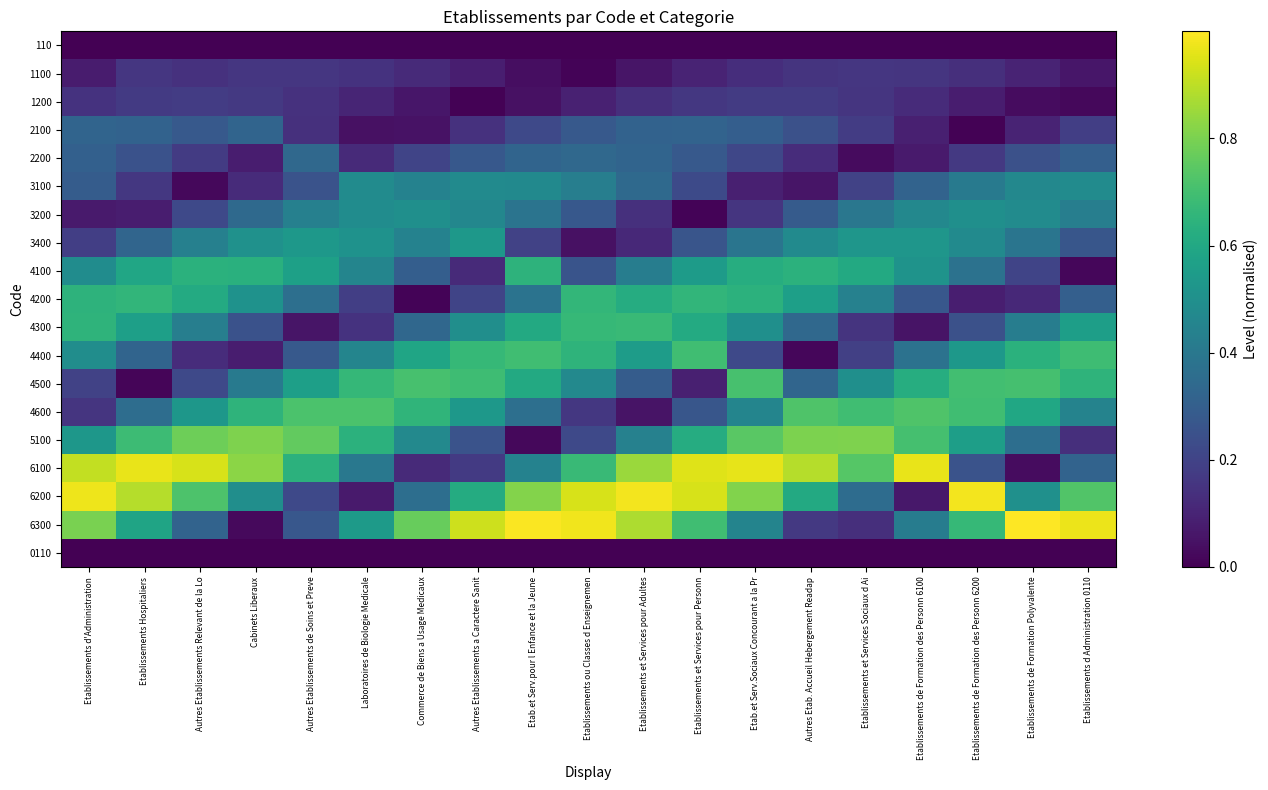

Reading right to left, extract all data points from this chart.

110: Etablissements d Administration 0110=0.0	Etablissements de Formation Polyvalente=0.0	Etablissements de Formation des Personn 6200=0.0	Etablissements de Formation des Personn 6100=0.0	Etablissements et Services Sociaux d Ai=0.0	Autres Etab. Accueil Hebergement Readap=0.0	Etab.et Serv.Sociaux Concourant a la Pr=0.0	Etablissements et Services pour Personn=0.0	Etablissements et Services pour Adultes=0.0	Etablissements ou Classes d Enseignemen=0.0	Etab.et Serv.pour l Enfance et la Jeune=0.0	Autres Etablissements a Caractere Sanit=0.0	Commerce de Biens a Usage Medicaux=0.0	Laboratoires de Biologie Medicale=0.0	Autres Etablissements de Soins et Preve=0.0	Cabinets Liberaux=0.0	Autres Etablissements Relevant de la Lo=0.0	Etablissements Hospitaliers=0.0	Etablissements d'Administration=0.0
1100: Etablissements d Administration 0110=0.1	Etablissements de Formation Polyvalente=0.1	Etablissements de Formation des Personn 6200=0.1	Etablissements de Formation des Personn 6100=0.2	Etablissements et Services Sociaux d Ai=0.2	Autres Etab. Accueil Hebergement Readap=0.2	Etab.et Serv.Sociaux Concourant a la Pr=0.1	Etablissements et Services pour Personn=0.1	Etablissements et Services pour Adultes=0.1	Etablissements ou Classes d Enseignemen=0.0	Etab.et Serv.pour l Enfance et la Jeune=0.0	Autres Etablissements a Caractere Sanit=0.1	Commerce de Biens a Usage Medicaux=0.1	Laboratoires de Biologie Medicale=0.1	Autres Etablissements de Soins et Preve=0.2	Cabinets Liberaux=0.2	Autres Etablissements Relevant de la Lo=0.1	Etablissements Hospitaliers=0.2	Etablissements d'Administration=0.1
1200: Etablissements d Administration 0110=0.0	Etablissements de Formation Polyvalente=0.0	Etablissements de Formation des Personn 6200=0.1	Etablissements de Formation des Personn 6100=0.1	Etablissements et Services Sociaux d Ai=0.2	Autres Etab. Accueil Hebergement Readap=0.2	Etab.et Serv.Sociaux Concourant a la Pr=0.2	Etablissements et Services pour Personn=0.2	Etablissements et Services pour Adultes=0.1	Etablissements ou Classes d Enseignemen=0.1	Etab.et Serv.pour l Enfance et la Jeune=0.0	Autres Etablissements a Caractere Sanit=0.0	Commerce de Biens a Usage Medicaux=0.1	Laboratoires de Biologie Medicale=0.1	Autres Etablissements de Soins et Preve=0.1	Cabinets Liberaux=0.2	Autres Etablissements Relevant de la Lo=0.2	Etablissements Hospitaliers=0.2	Etablissements d'Administration=0.1
2100: Etablissements d Administration 0110=0.2	Etablissements de Formation Polyvalente=0.1	Etablissements de Formation des Personn 6200=0.0	Etablissements de Formation des Personn 6100=0.1	Etablissements et Services Sociaux d Ai=0.2	Autres Etab. Accueil Hebergement Readap=0.2	Etab.et Serv.Sociaux Concourant a la Pr=0.3	Etablissements et Services pour Personn=0.3	Etablissements et Services pour Adultes=0.3	Etablissements ou Classes d Enseignemen=0.3	Etab.et Serv.pour l Enfance et la Jeune=0.2	Autres Etablissements a Caractere Sanit=0.1	Commerce de Biens a Usage Medicaux=0.1	Laboratoires de Biologie Medicale=0.0	Autres Etablissements de Soins et Preve=0.1	Cabinets Liberaux=0.3	Autres Etablissements Relevant de la Lo=0.3	Etablissements Hospitaliers=0.3	Etablissements d'Administration=0.3
2200: Etablissements d Administration 0110=0.3	Etablissements de Formation Polyvalente=0.2	Etablissements de Formation des Personn 6200=0.2	Etablissements de Formation des Personn 6100=0.1	Etablissements et Services Sociaux d Ai=0.0	Autres Etab. Accueil Hebergement Readap=0.1	Etab.et Serv.Sociaux Concourant a la Pr=0.2	Etablissements et Services pour Personn=0.3	Etablissements et Services pour Adultes=0.3	Etablissements ou Classes d Enseignemen=0.3	Etab.et Serv.pour l Enfance et la Jeune=0.3	Autres Etablissements a Caractere Sanit=0.3	Commerce de Biens a Usage Medicaux=0.2	Laboratoires de Biologie Medicale=0.1	Autres Etablissements de Soins et Preve=0.3	Cabinets Liberaux=0.1	Autres Etablissements Relevant de la Lo=0.2	Etablissements Hospitaliers=0.3	Etablissements d'Administration=0.3
3100: Etablissements d Administration 0110=0.5	Etablissements de Formation Polyvalente=0.5	Etablissements de Formation des Personn 6200=0.4	Etablissements de Formation des Personn 6100=0.3	Etablissements et Services Sociaux d Ai=0.2	Autres Etab. Accueil Hebergement Readap=0.1	Etab.et Serv.Sociaux Concourant a la Pr=0.1	Etablissements et Services pour Personn=0.2	Etablissements et Services pour Adultes=0.3	Etablissements ou Classes d Enseignemen=0.4	Etab.et Serv.pour l Enfance et la Jeune=0.5	Autres Etablissements a Caractere Sanit=0.5	Commerce de Biens a Usage Medicaux=0.4	Laboratoires de Biologie Medicale=0.5	Autres Etablissements de Soins et Preve=0.3	Cabinets Liberaux=0.1	Autres Etablissements Relevant de la Lo=0.0	Etablissements Hospitaliers=0.2	Etablissements d'Administration=0.3
3200: Etablissements d Administration 0110=0.4	Etablissements de Formation Polyvalente=0.5	Etablissements de Formation des Personn 6200=0.5	Etablissements de Formation des Personn 6100=0.5	Etablissements et Services Sociaux d Ai=0.4	Autres Etab. Accueil Hebergement Readap=0.3	Etab.et Serv.Sociaux Concourant a la Pr=0.2	Etablissements et Services pour Personn=0.0	Etablissements et Services pour Adultes=0.1	Etablissements ou Classes d Enseignemen=0.3	Etab.et Serv.pour l Enfance et la Jeune=0.4	Autres Etablissements a Caractere Sanit=0.5	Commerce de Biens a Usage Medicaux=0.5	Laboratoires de Biologie Medicale=0.5	Autres Etablissements de Soins et Preve=0.4	Cabinets Liberaux=0.3	Autres Etablissements Relevant de la Lo=0.2	Etablissements Hospitaliers=0.1	Etablissements d'Administration=0.1
3400: Etablissements d Administration 0110=0.3	Etablissements de Formation Polyvalente=0.4	Etablissements de Formation des Personn 6200=0.5	Etablissements de Formation des Personn 6100=0.5	Etablissements et Services Sociaux d Ai=0.5	Autres Etab. Accueil Hebergement Readap=0.5	Etab.et Serv.Sociaux Concourant a la Pr=0.4	Etablissements et Services pour Personn=0.3	Etablissements et Services pour Adultes=0.1	Etablissements ou Classes d Enseignemen=0.0	Etab.et Serv.pour l Enfance et la Jeune=0.2	Autres Etablissements a Caractere Sanit=0.5	Commerce de Biens a Usage Medicaux=0.4	Laboratoires de Biologie Medicale=0.5	Autres Etablissements de Soins et Preve=0.5	Cabinets Liberaux=0.5	Autres Etablissements Relevant de la Lo=0.4	Etablissements Hospitaliers=0.3	Etablissements d'Administration=0.2
4100: Etablissements d Administration 0110=0.0	Etablissements de Formation Polyvalente=0.2	Etablissements de Formation des Personn 6200=0.4	Etablissements de Formation des Personn 6100=0.5	Etablissements et Services Sociaux d Ai=0.6	Autres Etab. Accueil Hebergement Readap=0.6	Etab.et Serv.Sociaux Concourant a la Pr=0.6	Etablissements et Services pour Personn=0.5	Etablissements et Services pour Adultes=0.4	Etablissements ou Classes d Enseignemen=0.3	Etab.et Serv.pour l Enfance et la Jeune=0.6	Autres Etablissements a Caractere Sanit=0.1	Commerce de Biens a Usage Medicaux=0.3	Laboratoires de Biologie Medicale=0.5	Autres Etablissements de Soins et Preve=0.6	Cabinets Liberaux=0.6	Autres Etablissements Relevant de la Lo=0.6	Etablissements Hospitaliers=0.6	Etablissements d'Administration=0.5
4200: Etablissements d Administration 0110=0.3	Etablissements de Formation Polyvalente=0.1	Etablissements de Formation des Personn 6200=0.1	Etablissements de Formation des Personn 6100=0.3	Etablissements et Services Sociaux d Ai=0.4	Autres Etab. Accueil Hebergement Readap=0.6	Etab.et Serv.Sociaux Concourant a la Pr=0.6	Etablissements et Services pour Personn=0.7	Etablissements et Services pour Adultes=0.6	Etablissements ou Classes d Enseignemen=0.7	Etab.et Serv.pour l Enfance et la Jeune=0.4	Autres Etablissements a Caractere Sanit=0.2	Commerce de Biens a Usage Medicaux=0.0	Laboratoires de Biologie Medicale=0.2	Autres Etablissements de Soins et Preve=0.4	Cabinets Liberaux=0.5	Autres Etablissements Relevant de la Lo=0.6	Etablissements Hospitaliers=0.7	Etablissements d'Administration=0.6
4300: Etablissements d Administration 0110=0.6	Etablissements de Formation Polyvalente=0.4	Etablissements de Formation des Personn 6200=0.2	Etablissements de Formation des Personn 6100=0.1	Etablissements et Services Sociaux d Ai=0.2	Autres Etab. Accueil Hebergement Readap=0.3	Etab.et Serv.Sociaux Concourant a la Pr=0.5	Etablissements et Services pour Personn=0.6	Etablissements et Services pour Adultes=0.7	Etablissements ou Classes d Enseignemen=0.7	Etab.et Serv.pour l Enfance et la Jeune=0.6	Autres Etablissements a Caractere Sanit=0.5	Commerce de Biens a Usage Medicaux=0.3	Laboratoires de Biologie Medicale=0.1	Autres Etablissements de Soins et Preve=0.1	Cabinets Liberaux=0.3	Autres Etablissements Relevant de la Lo=0.4	Etablissements Hospitaliers=0.6	Etablissements d'Administration=0.6
4400: Etablissements d Administration 0110=0.7	Etablissements de Formation Polyvalente=0.6	Etablissements de Formation des Personn 6200=0.5	Etablissements de Formation des Personn 6100=0.4	Etablissements et Services Sociaux d Ai=0.2	Autres Etab. Accueil Hebergement Readap=0.0	Etab.et Serv.Sociaux Concourant a la Pr=0.2	Etablissements et Services pour Personn=0.7	Etablissements et Services pour Adultes=0.6	Etablissements ou Classes d Enseignemen=0.7	Etab.et Serv.pour l Enfance et la Jeune=0.7	Autres Etablissements a Caractere Sanit=0.7	Commerce de Biens a Usage Medicaux=0.6	Laboratoires de Biologie Medicale=0.5	Autres Etablissements de Soins et Preve=0.3	Cabinets Liberaux=0.1	Autres Etablissements Relevant de la Lo=0.1	Etablissements Hospitaliers=0.3	Etablissements d'Administration=0.5
4500: Etablissements d Administration 0110=0.7	Etablissements de Formation Polyvalente=0.7	Etablissements de Formation des Personn 6200=0.7	Etablissements de Formation des Personn 6100=0.6	Etablissements et Services Sociaux d Ai=0.5	Autres Etab. Accueil Hebergement Readap=0.3	Etab.et Serv.Sociaux Concourant a la Pr=0.7	Etablissements et Services pour Personn=0.1	Etablissements et Services pour Adultes=0.3	Etablissements ou Classes d Enseignemen=0.5	Etab.et Serv.pour l Enfance et la Jeune=0.6	Autres Etablissements a Caractere Sanit=0.7	Commerce de Biens a Usage Medicaux=0.7	Laboratoires de Biologie Medicale=0.7	Autres Etablissements de Soins et Preve=0.6	Cabinets Liberaux=0.4	Autres Etablissements Relevant de la Lo=0.2	Etablissements Hospitaliers=0.0	Etablissements d'Administration=0.2
4600: Etablissements d Administration 0110=0.4	Etablissements de Formation Polyvalente=0.6	Etablissements de Formation des Personn 6200=0.7	Etablissements de Formation des Personn 6100=0.7	Etablissements et Services Sociaux d Ai=0.7	Autres Etab. Accueil Hebergement Readap=0.7	Etab.et Serv.Sociaux Concourant a la Pr=0.5	Etablissements et Services pour Personn=0.3	Etablissements et Services pour Adultes=0.1	Etablissements ou Classes d Enseignemen=0.2	Etab.et Serv.pour l Enfance et la Jeune=0.4	Autres Etablissements a Caractere Sanit=0.5	Commerce de Biens a Usage Medicaux=0.7	Laboratoires de Biologie Medicale=0.7	Autres Etablissements de Soins et Preve=0.7	Cabinets Liberaux=0.7	Autres Etablissements Relevant de la Lo=0.5	Etablissements Hospitaliers=0.4	Etablissements d'Administration=0.2
5100: Etablissements d Administration 0110=0.1	Etablissements de Formation Polyvalente=0.4	Etablissements de Formation des Personn 6200=0.6	Etablissements de Formation des Personn 6100=0.7	Etablissements et Services Sociaux d Ai=0.8	Autres Etab. Accueil Hebergement Readap=0.8	Etab.et Serv.Sociaux Concourant a la Pr=0.7	Etablissements et Services pour Personn=0.6	Etablissements et Services pour Adultes=0.4	Etablissements ou Classes d Enseignemen=0.2	Etab.et Serv.pour l Enfance et la Jeune=0.0	Autres Etablissements a Caractere Sanit=0.3	Commerce de Biens a Usage Medicaux=0.5	Laboratoires de Biologie Medicale=0.6	Autres Etablissements de Soins et Preve=0.8	Cabinets Liberaux=0.8	Autres Etablissements Relevant de la Lo=0.8	Etablissements Hospitaliers=0.7	Etablissements d'Administration=0.5
6100: Etablissements d Administration 0110=0.3	Etablissements de Formation Polyvalente=0.0	Etablissements de Formation des Personn 6200=0.3	Etablissements de Formation des Personn 6100=1.0	Etablissements et Services Sociaux d Ai=0.7	Autres Etab. Accueil Hebergement Readap=0.9	Etab.et Serv.Sociaux Concourant a la Pr=1.0	Etablissements et Services pour Personn=0.9	Etablissements et Services pour Adultes=0.9	Etablissements ou Classes d Enseignemen=0.7	Etab.et Serv.pour l Enfance et la Jeune=0.4	Autres Etablissements a Caractere Sanit=0.2	Commerce de Biens a Usage Medicaux=0.1	Laboratoires de Biologie Medicale=0.4	Autres Etablissements de Soins et Preve=0.6	Cabinets Liberaux=0.8	Autres Etablissements Relevant de la Lo=0.9	Etablissements Hospitaliers=1.0	Etablissements d'Administration=0.9
6200: Etablissements d Administration 0110=0.7	Etablissements de Formation Polyvalente=0.5	Etablissements de Formation des Personn 6200=1.0	Etablissements de Formation des Personn 6100=0.1	Etablissements et Services Sociaux d Ai=0.4	Autres Etab. Accueil Hebergement Readap=0.6	Etab.et Serv.Sociaux Concourant a la Pr=0.8	Etablissements et Services pour Personn=0.9	Etablissements et Services pour Adultes=1.0	Etablissements ou Classes d Enseignemen=0.9	Etab.et Serv.pour l Enfance et la Jeune=0.8	Autres Etablissements a Caractere Sanit=0.6	Commerce de Biens a Usage Medicaux=0.4	Laboratoires de Biologie Medicale=0.1	Autres Etablissements de Soins et Preve=0.2	Cabinets Liberaux=0.5	Autres Etablissements Relevant de la Lo=0.7	Etablissements Hospitaliers=0.9	Etablissements d'Administration=1.0
6300: Etablissements d Administration 0110=1.0	Etablissements de Formation Polyvalente=1.0	Etablissements de Formation des Personn 6200=0.7	Etablissements de Formation des Personn 6100=0.4	Etablissements et Services Sociaux d Ai=0.1	Autres Etab. Accueil Hebergement Readap=0.2	Etab.et Serv.Sociaux Concourant a la Pr=0.4	Etablissements et Services pour Personn=0.7	Etablissements et Services pour Adultes=0.9	Etablissements ou Classes d Enseignemen=1.0	Etab.et Serv.pour l Enfance et la Jeune=1.0	Autres Etablissements a Caractere Sanit=0.9	Commerce de Biens a Usage Medicaux=0.8	Laboratoires de Biologie Medicale=0.5	Autres Etablissements de Soins et Preve=0.3	Cabinets Liberaux=0.0	Autres Etablissements Relevant de la Lo=0.3	Etablissements Hospitaliers=0.6	Etablissements d'Administration=0.8
0110: Etablissements d Administration 0110=0.0	Etablissements de Formation Polyvalente=0.0	Etablissements de Formation des Personn 6200=0.0	Etablissements de Formation des Personn 6100=0.0	Etablissements et Services Sociaux d Ai=0.0	Autres Etab. Accueil Hebergement Readap=0.0	Etab.et Serv.Sociaux Concourant a la Pr=0.0	Etablissements et Services pour Personn=0.0	Etablissements et Services pour Adultes=0.0	Etablissements ou Classes d Enseignemen=0.0	Etab.et Serv.pour l Enfance et la Jeune=0.0	Autres Etablissements a Caractere Sanit=0.0	Commerce de Biens a Usage Medicaux=0.0	Laboratoires de Biologie Medicale=0.0	Autres Etablissements de Soins et Preve=0.0	Cabinets Liberaux=0.0	Autres Etablissements Relevant de la Lo=0.0	Etablissements Hospitaliers=0.0	Etablissements d'Administration=0.0